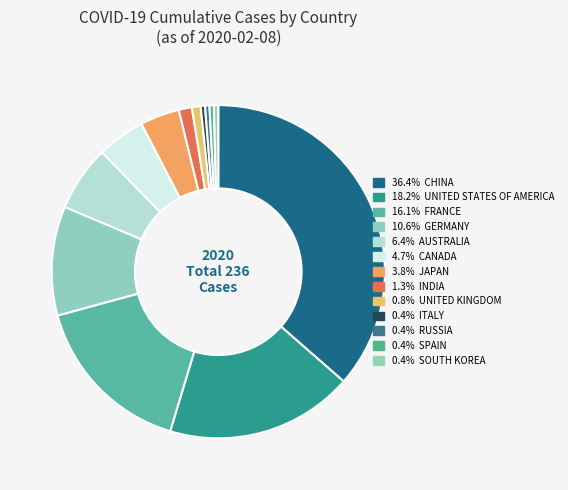

How many slices are in this pie chart?

13